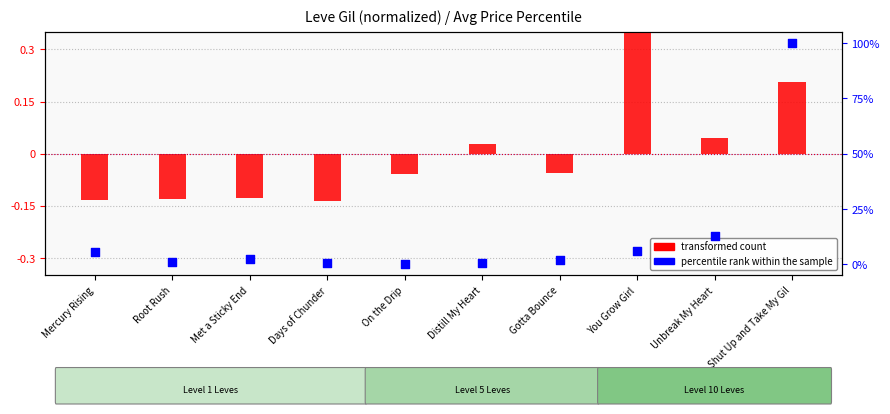

At which category is the sum across all series the highest?

Shut Up and Take My Gil